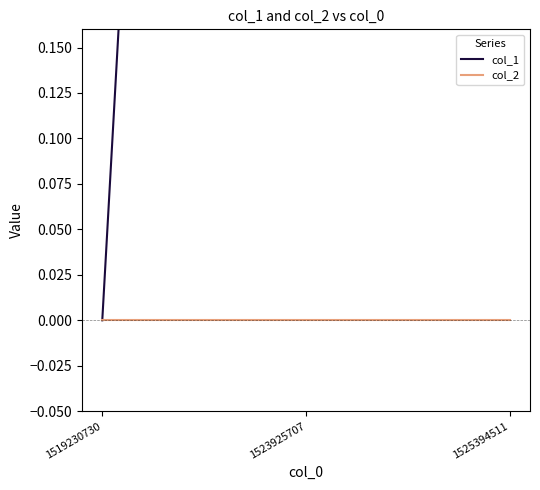

What is the difference between the second highest and minimum values in the col_1 series?

2